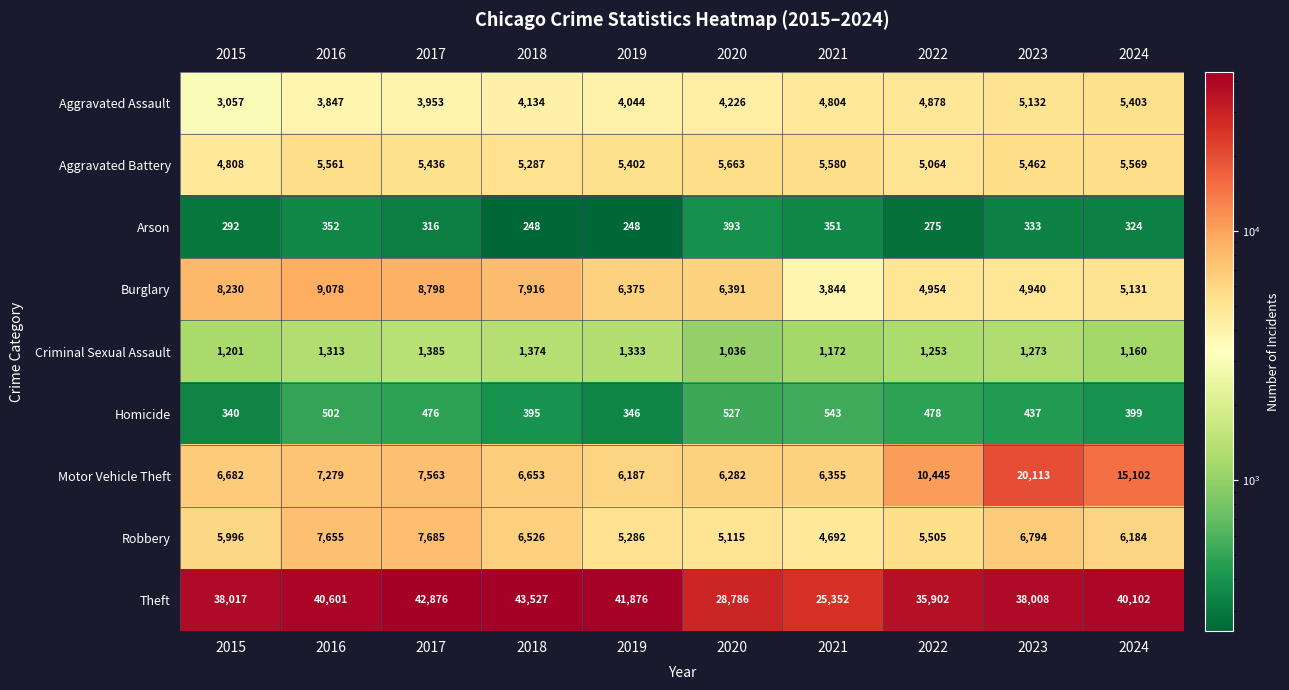

At which label is Burglary closest to 6461?

2020